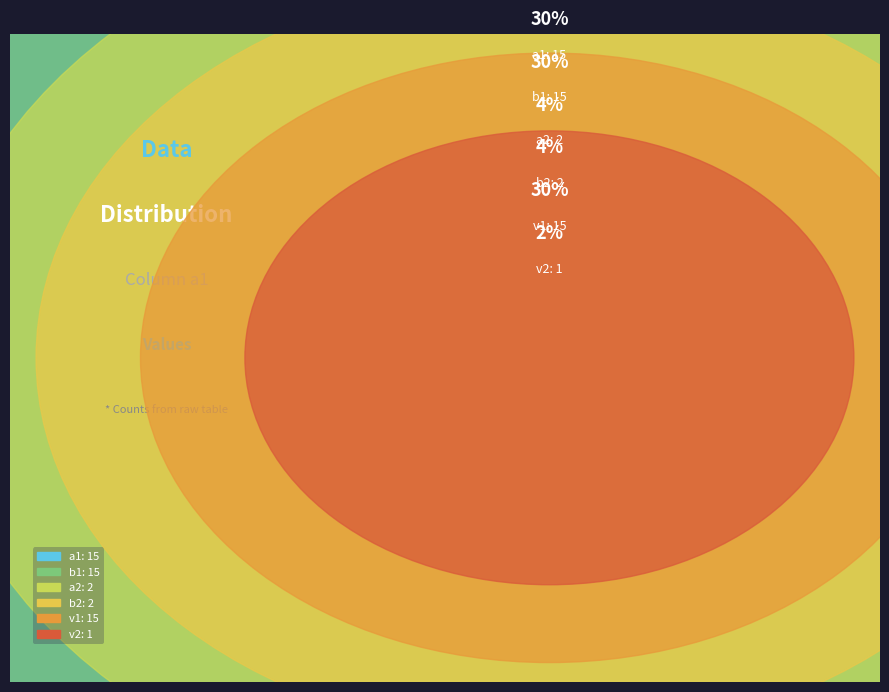

What is the ratio of the value at a1 to the value at b2?

7.5